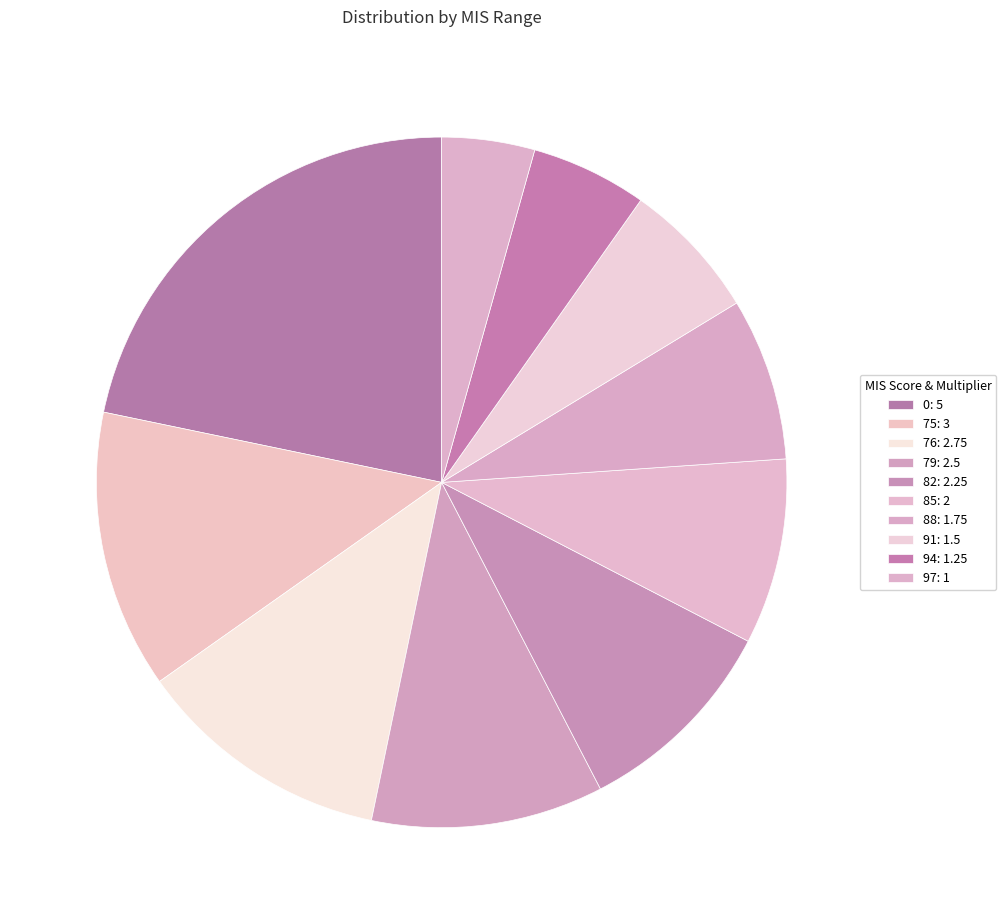

What percentage is NOT represented by 0?

78.3%